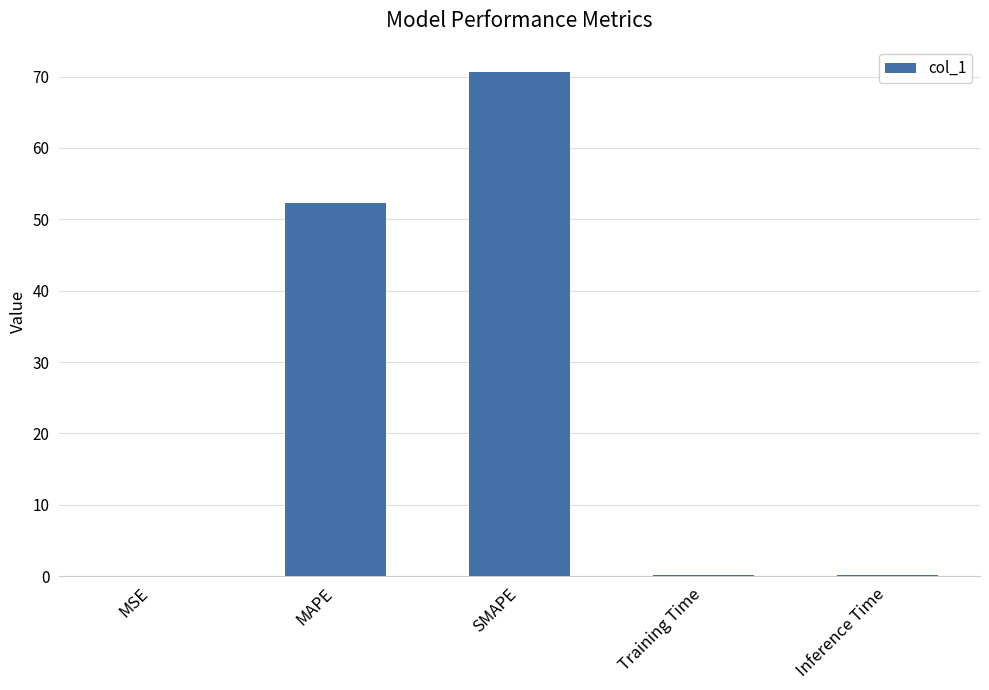

What is the sum of all values?

123.3